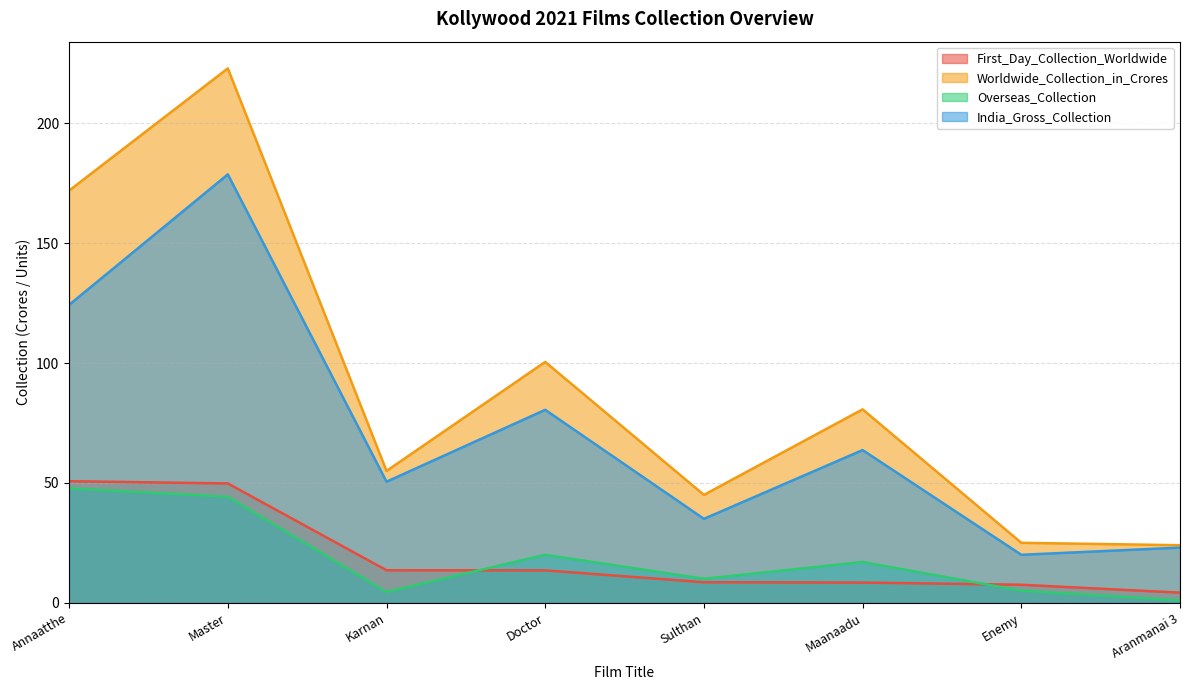

Reading right to left, what are all the values shown in this chart?

First_Day_Collection_Worldwide: Aranmanai 3=4.2	Enemy=7.5	Maanaadu=8.4	Sulthan=8.6	Doctor=13.5	Karnan=13.6	Master=49.8	Annaatthe=50.7
Worldwide_Collection_in_Crores: Aranmanai 3=24.0	Enemy=25.0	Maanaadu=80.7	Sulthan=45.0	Doctor=100.5	Karnan=55.0	Master=223.0	Annaatthe=172.0
Overseas_Collection: Aranmanai 3=1.0	Enemy=5.0	Maanaadu=17.0	Sulthan=10.0	Doctor=20.0	Karnan=4.5	Master=44.2	Annaatthe=47.7
India_Gross_Collection: Aranmanai 3=23.0	Enemy=20.0	Maanaadu=63.7	Sulthan=35.0	Doctor=80.5	Karnan=50.5	Master=178.8	Annaatthe=124.3